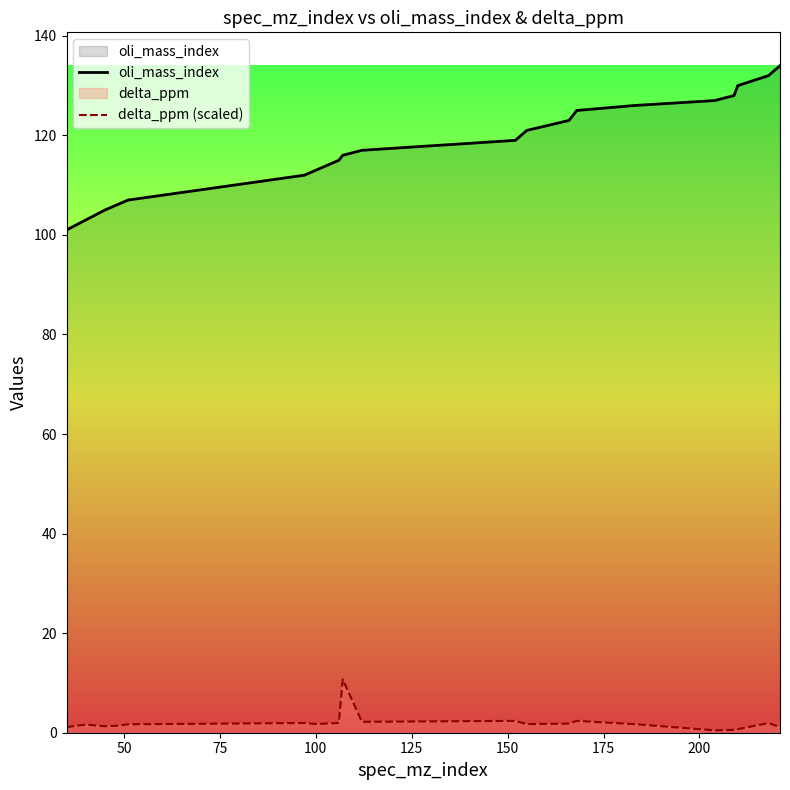

What is the smallest value displayed?

0.5